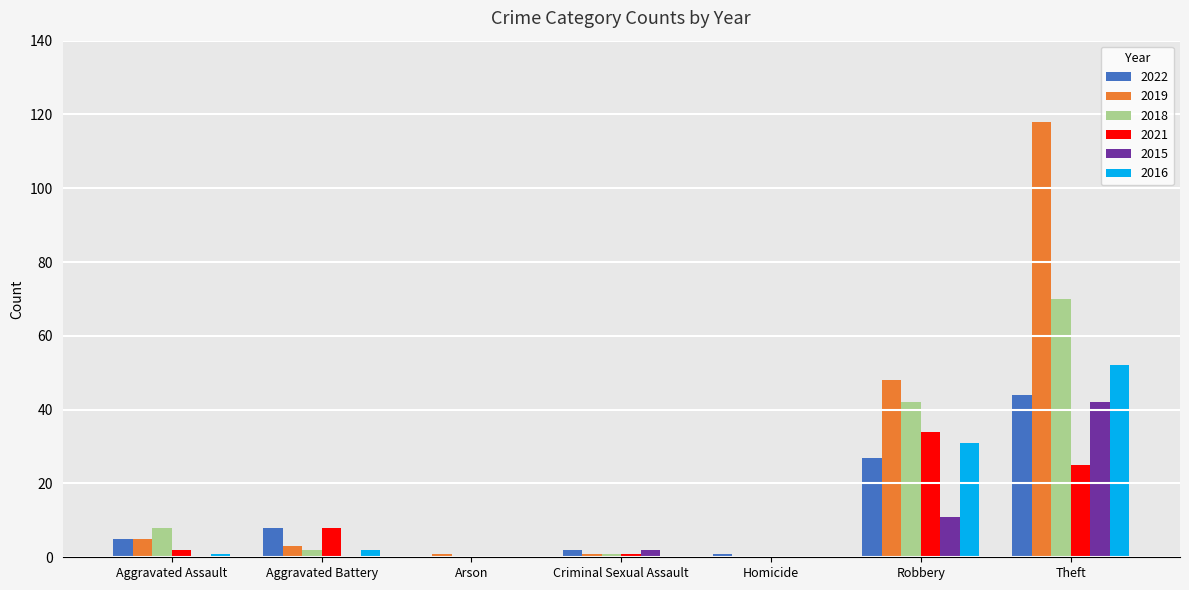

Reading right to left, list all the values displayed in this chart.

2022: 44	27	1	2	0	8	5
2019: 118	48	0	1	1	3	5
2018: 70	42	0	1	0	2	8
2021: 25	34	0	1	0	8	2
2015: 42	11	0	2	0	0	0
2016: 52	31	0	0	0	2	1